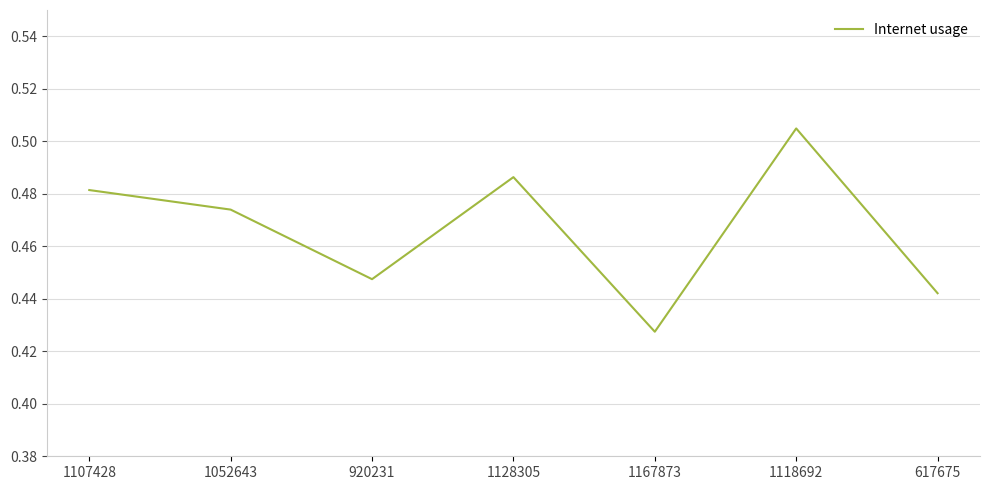

Where is the first local maximum?

1128305